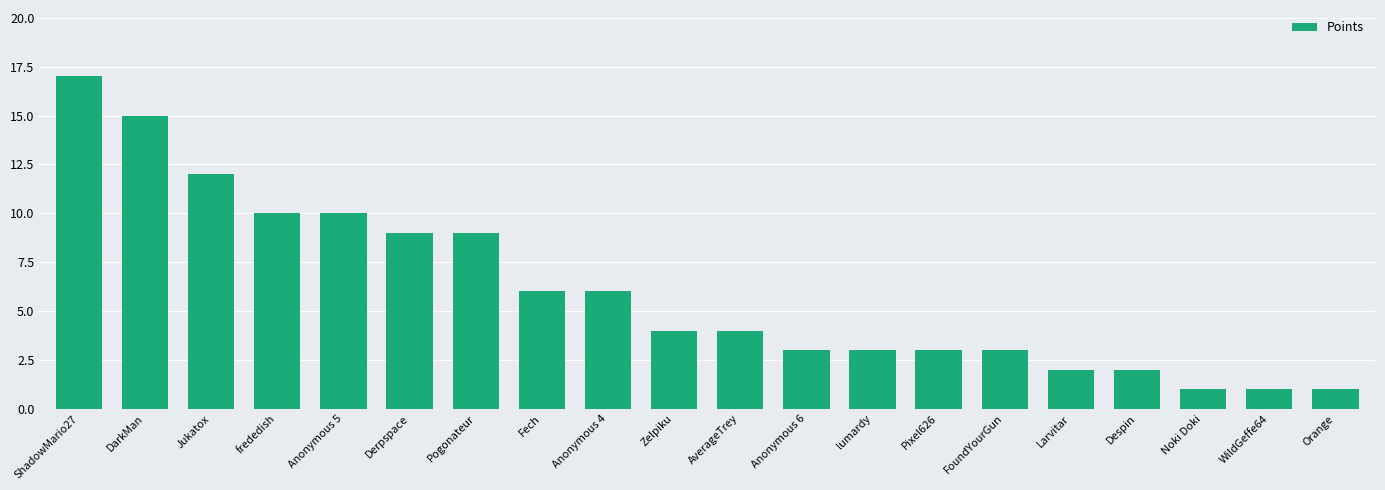

Is it true that the value at DarkMan is 21?

False